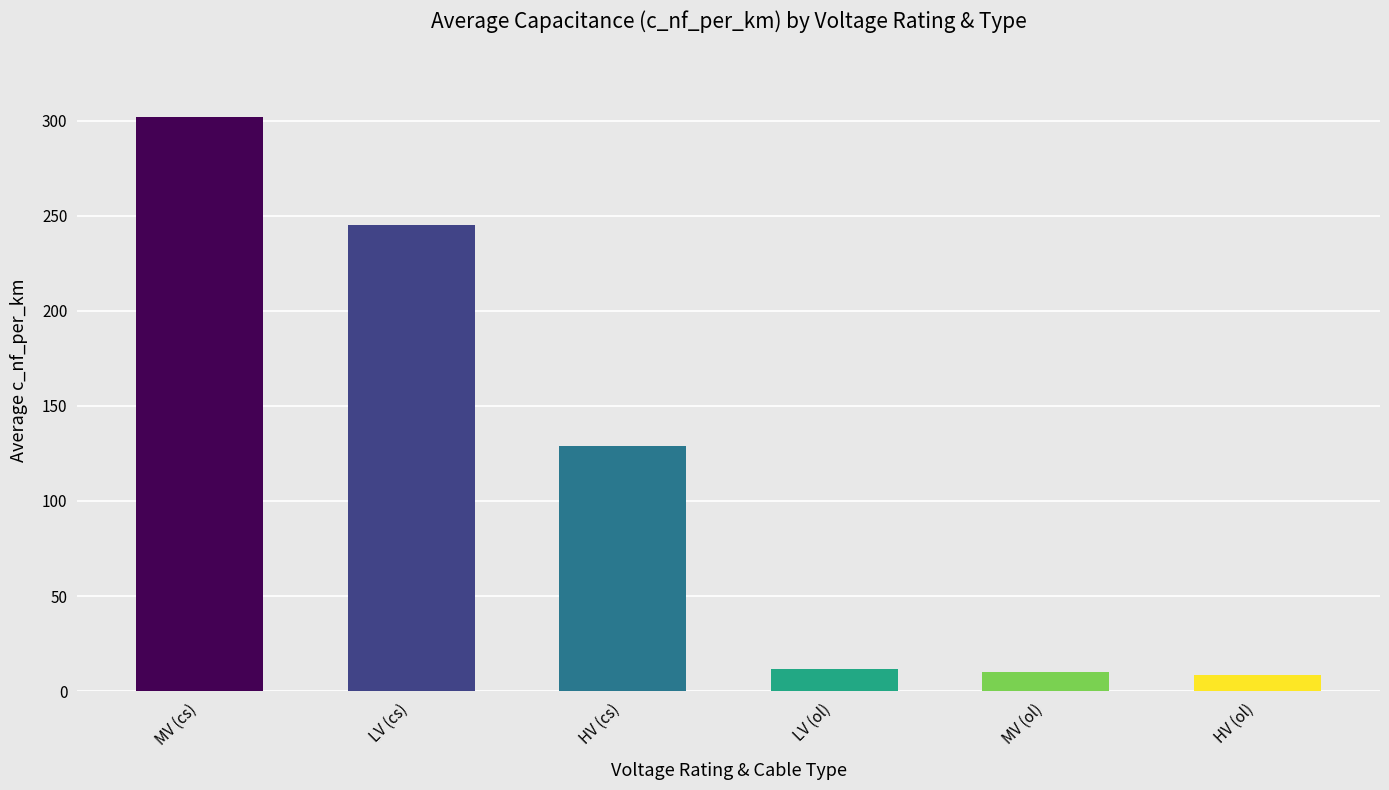

Which category has the lowest value across all series?

HV (ol)